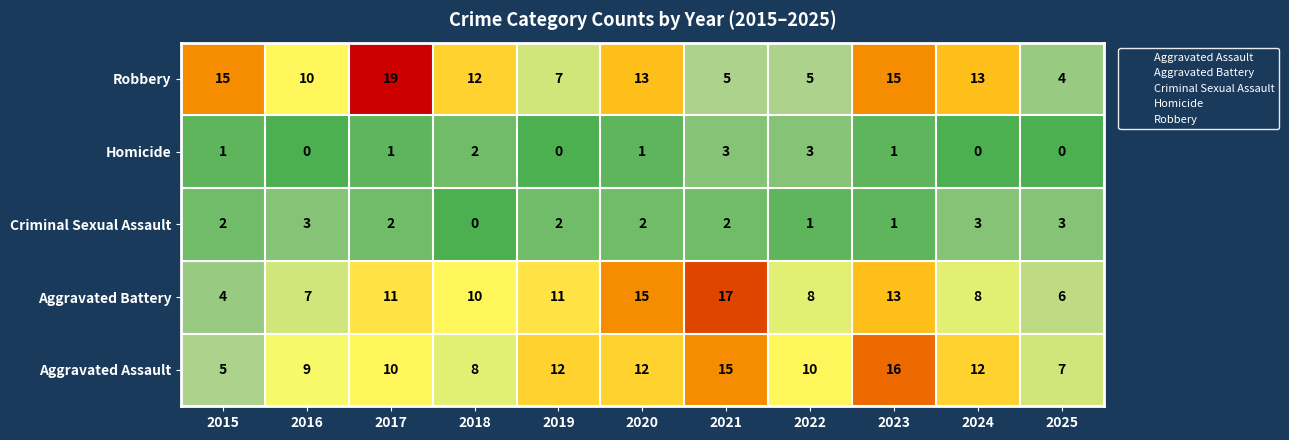

True or false: Aggravated Battery has a value of 8 at 2024.

True